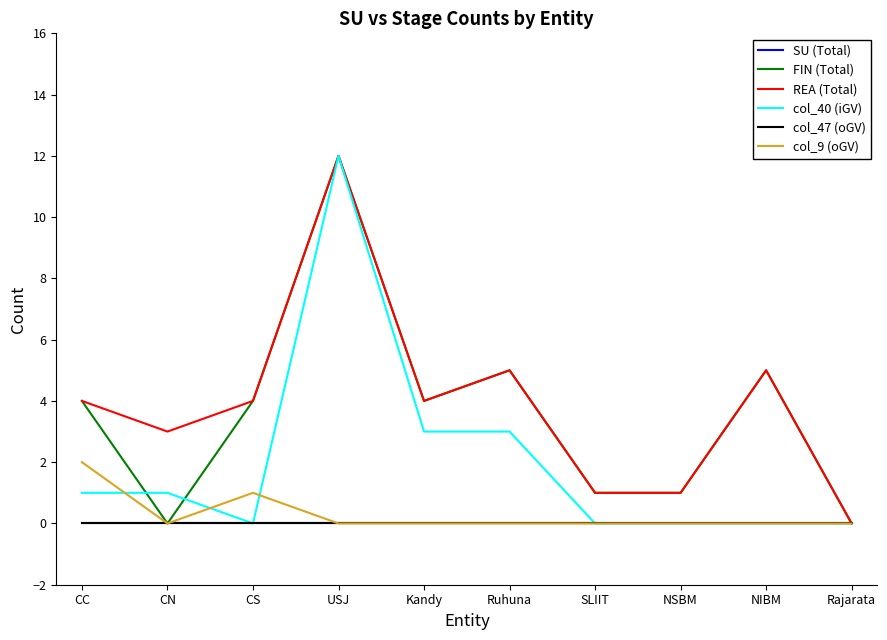

In REA (Total), how many points are lower than both neighbors (excluding endpoints)?

2